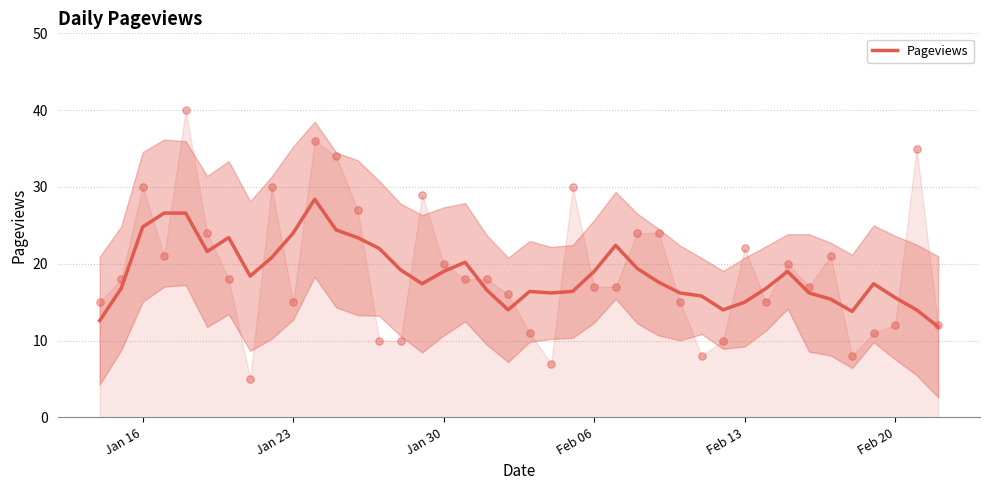

What is the minimum value for Pageviews?

11.8